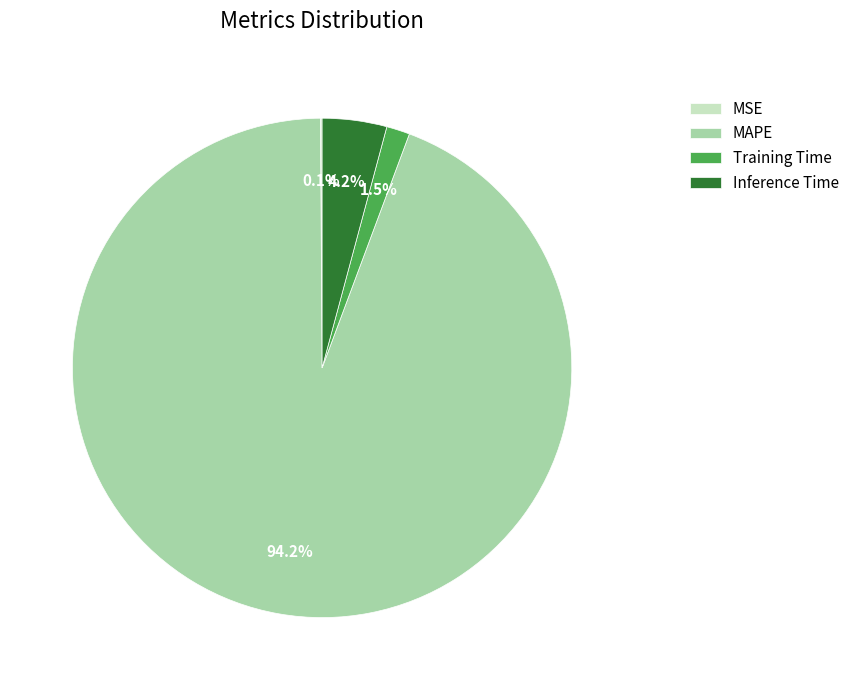

Which has a higher value, Training Time or MAPE?

MAPE